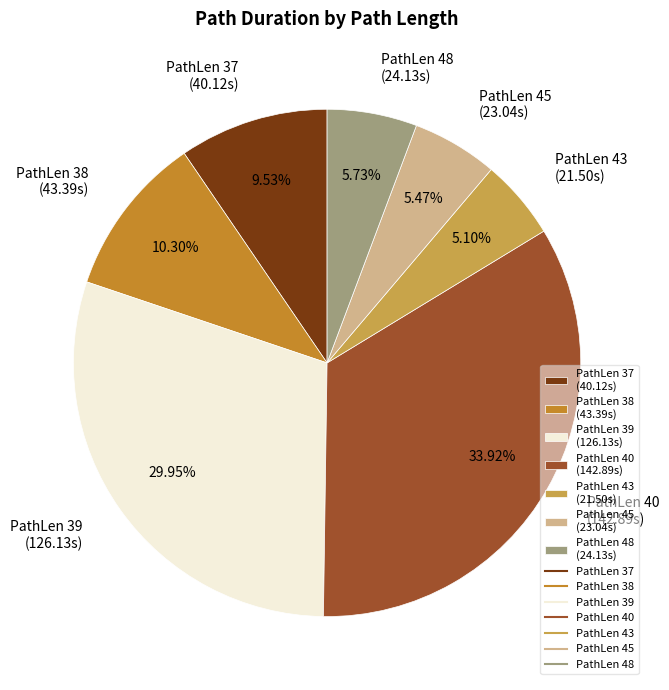

To the nearest percent, what is the difference between the largest and smallest slice percentages?

29%